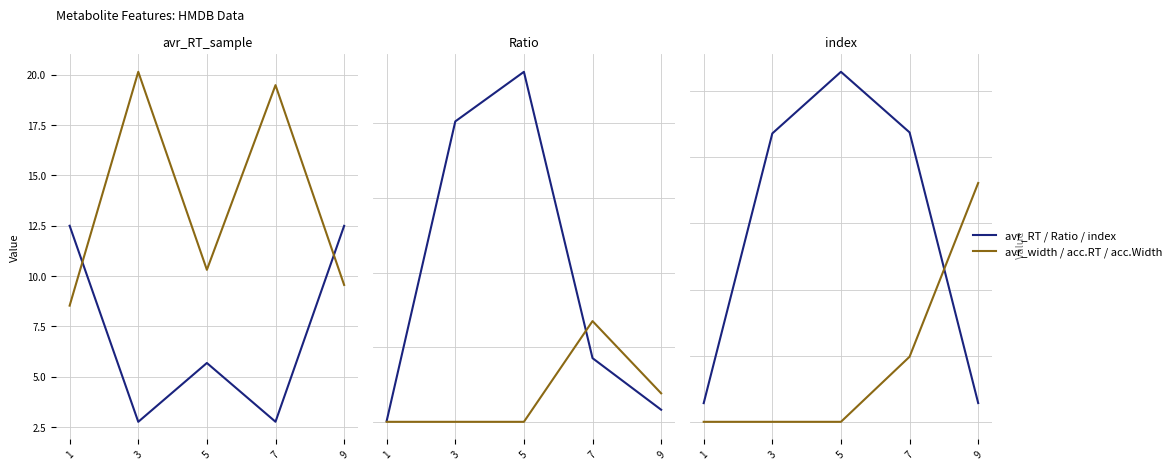

Reading left to right, what are all the values shown in this chart?

avr_RT_sample: 12.5	2.8	5.7	2.8	12.5
avr_width_sample: 8.5	20.1	10.3	19.5	9.6
Ratio: 5.9	2013.8	2346.2	426.7	80.9
accepted RT: 0.0	0.0	0.0	675.2	191.0
index: 565.0	8722.0	10585.0	8753.0	567.0
accepted Width: 0.0	0.0	0.0	1968.7	7222.7